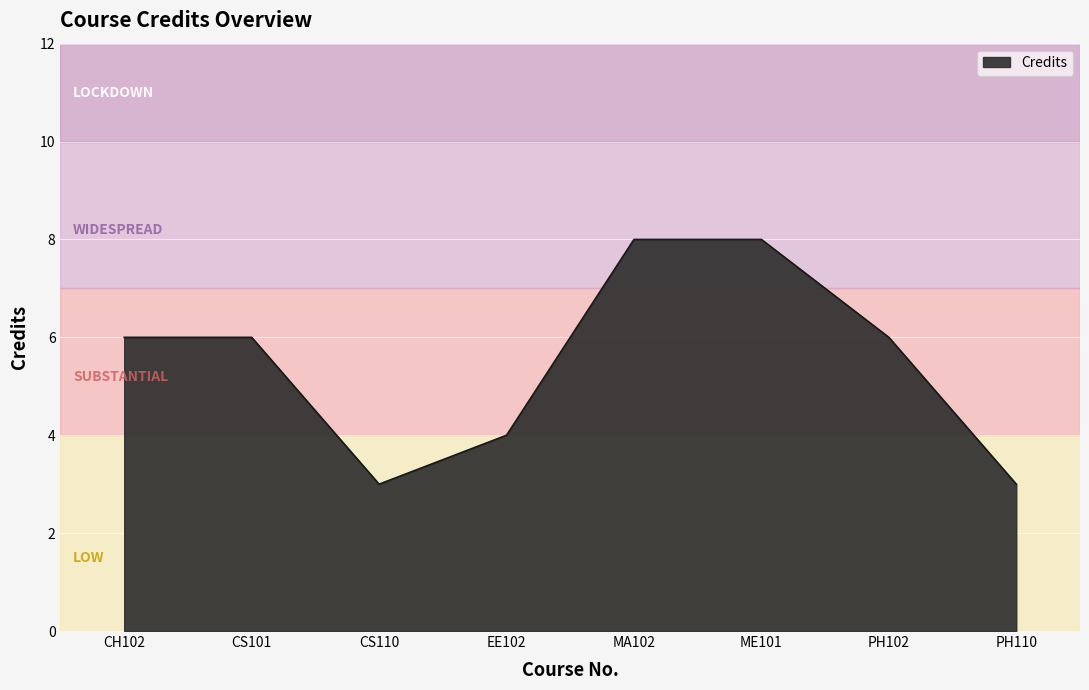

The value at CS110 is 1. True or false?

False